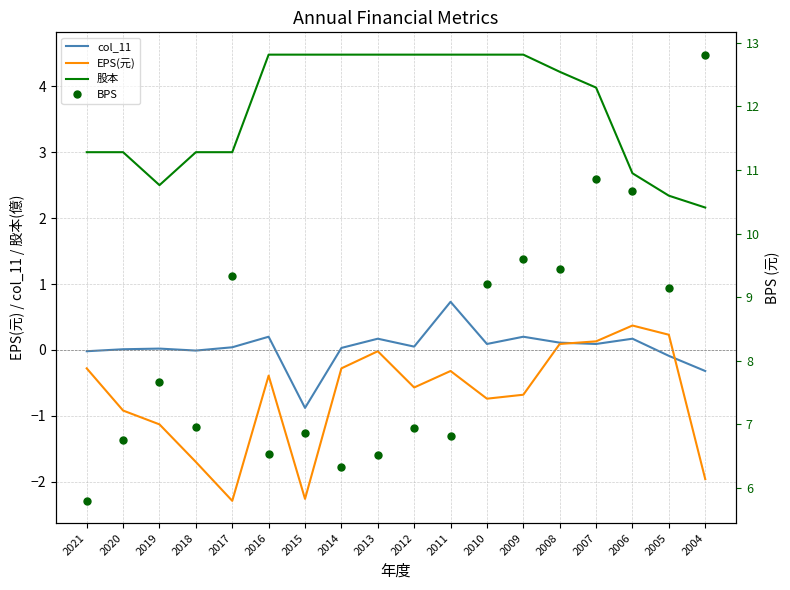

What are all the series names shown in the legend?

col_11, EPS(元), 股本, BPS